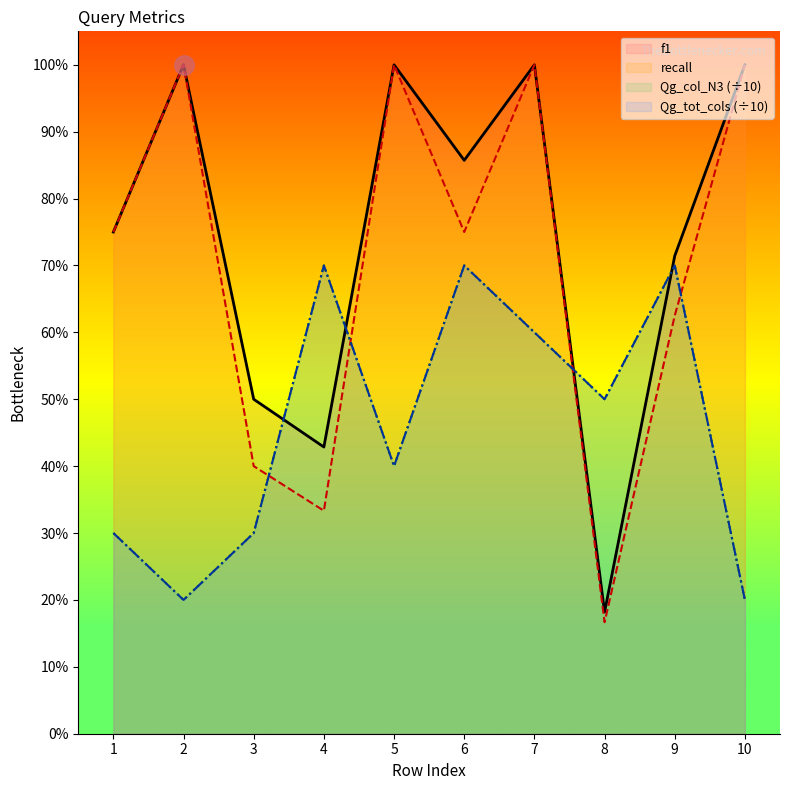

After their last crossing, which series has the higher values: Qg_tot_cols or f1?

f1